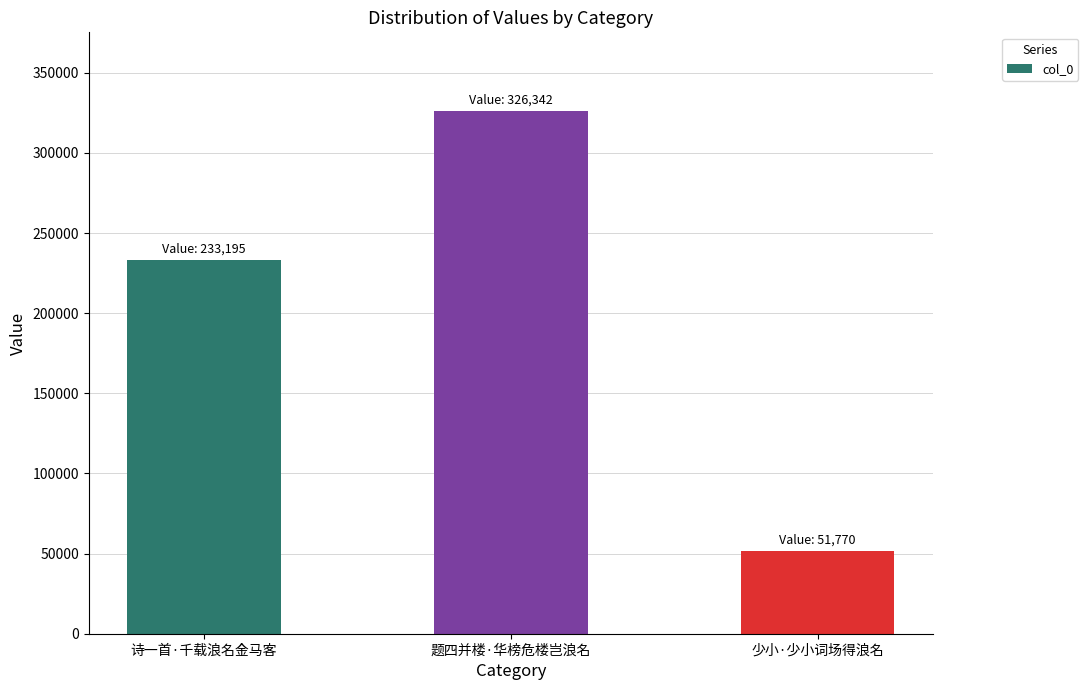

True or false: the data shows 51770 at 少小·少小词场得浪名.

True